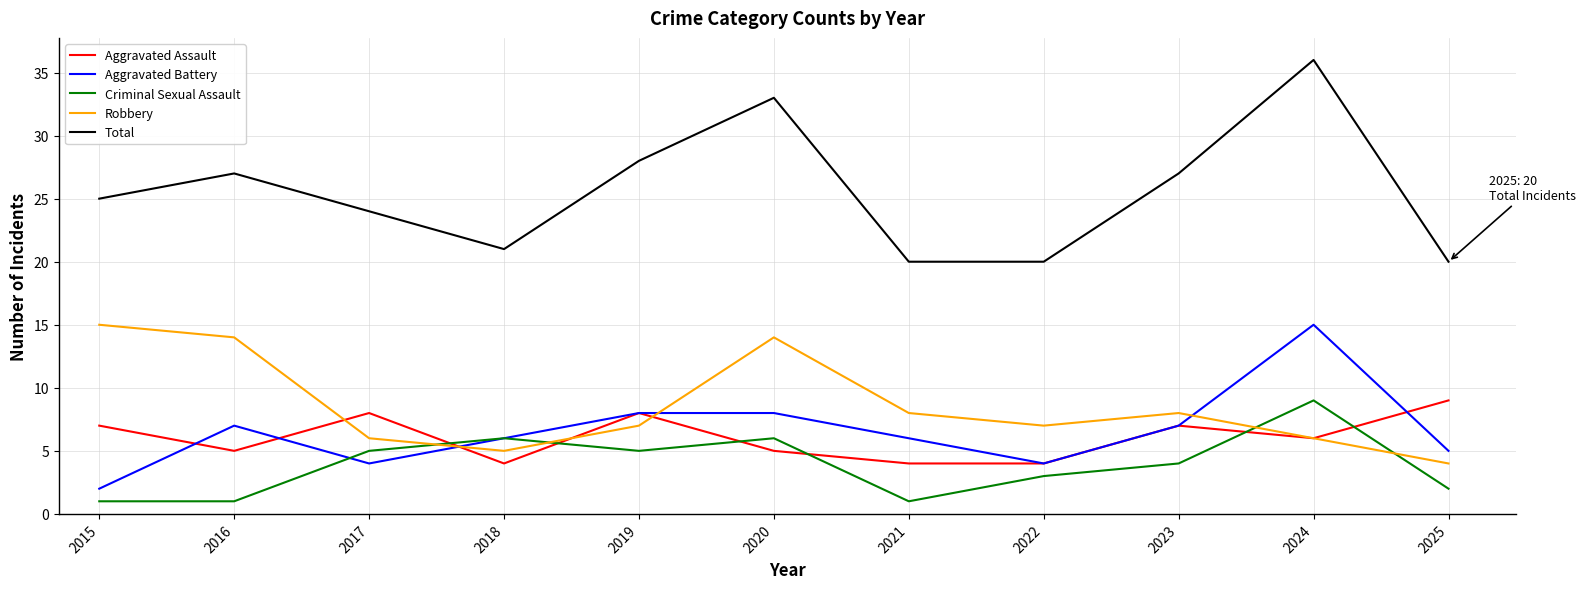

Reading left to right, list all the values displayed in this chart.

Aggravated Assault: 7	5	8	4	8	5	4	4	7	6	9
Aggravated Battery: 2	7	4	6	8	8	6	4	7	15	5
Criminal Sexual Assault: 1	1	5	6	5	6	1	3	4	9	2
Robbery: 15	14	6	5	7	14	8	7	8	6	4
Total: 25	27	24	21	28	33	20	20	27	36	20